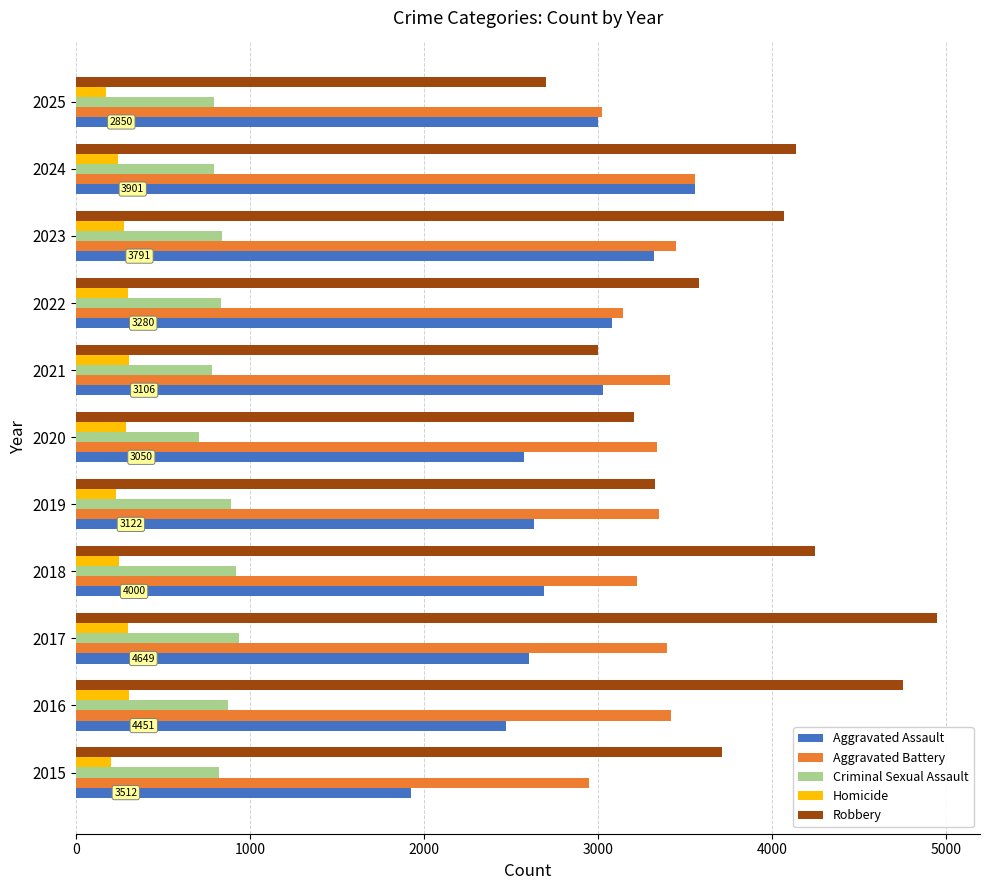

Which series has the largest range (max minus min)?

Robbery